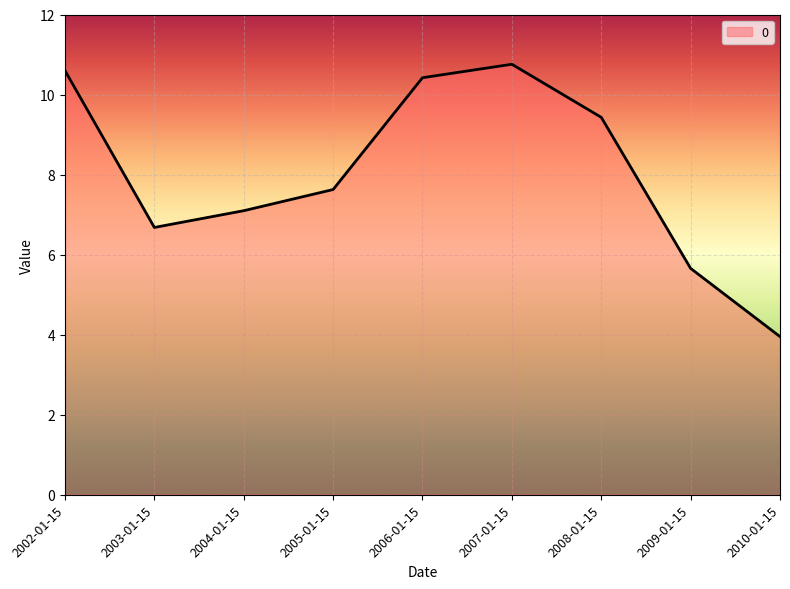

At which label does the data first exceed 7?

2002-01-15